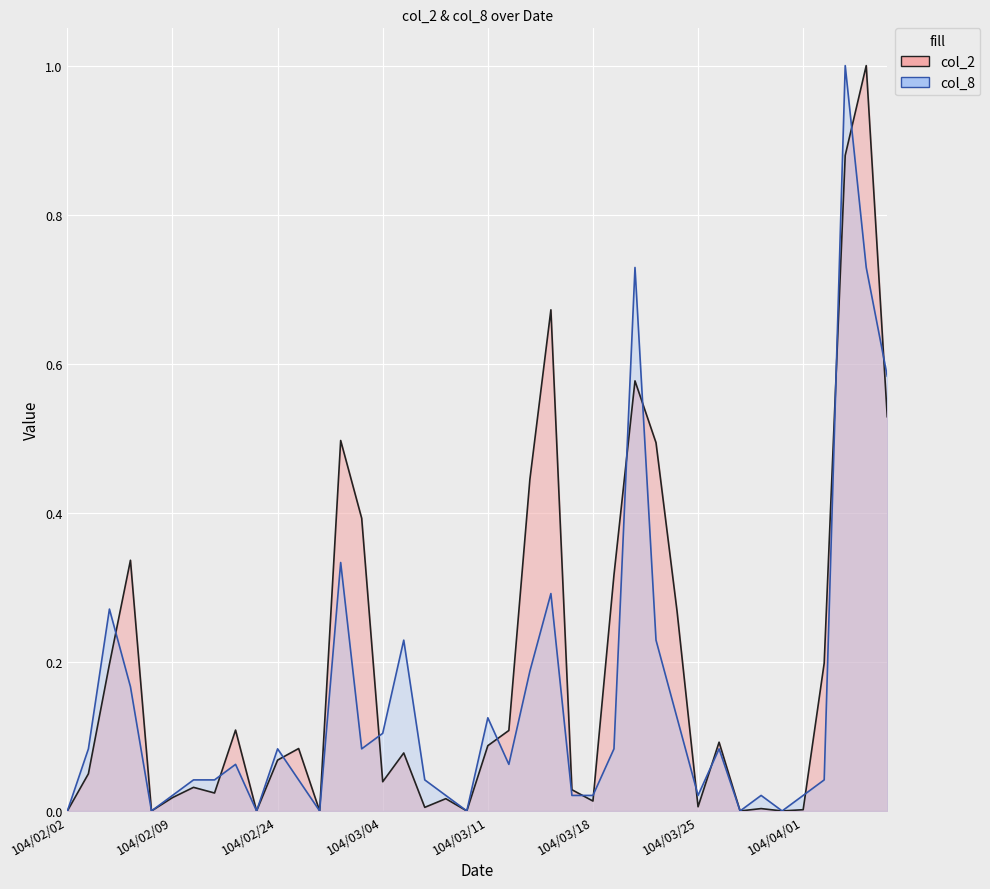

Where is the first local maximum for col_8?

104/02/04